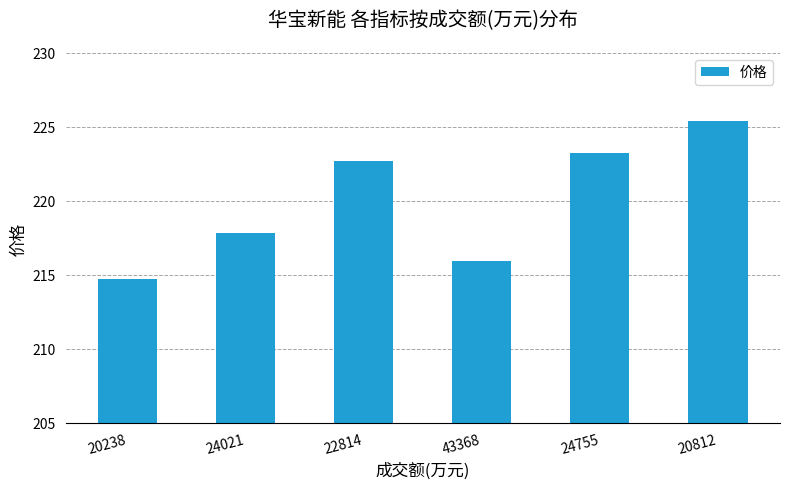

Between 43368 and 20812, which is larger?

20812